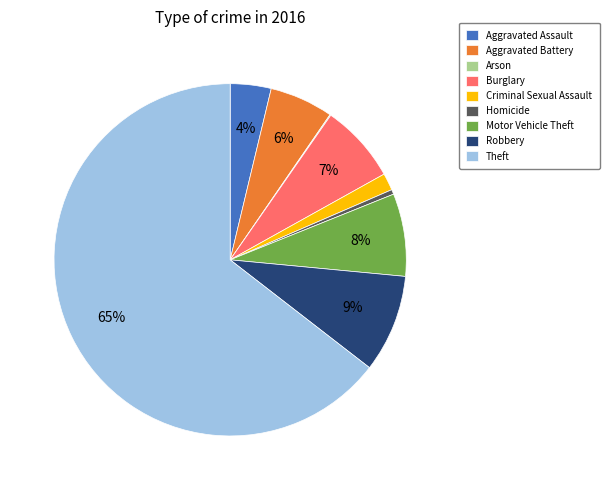

Which category has the biggest portion of the pie?

Theft